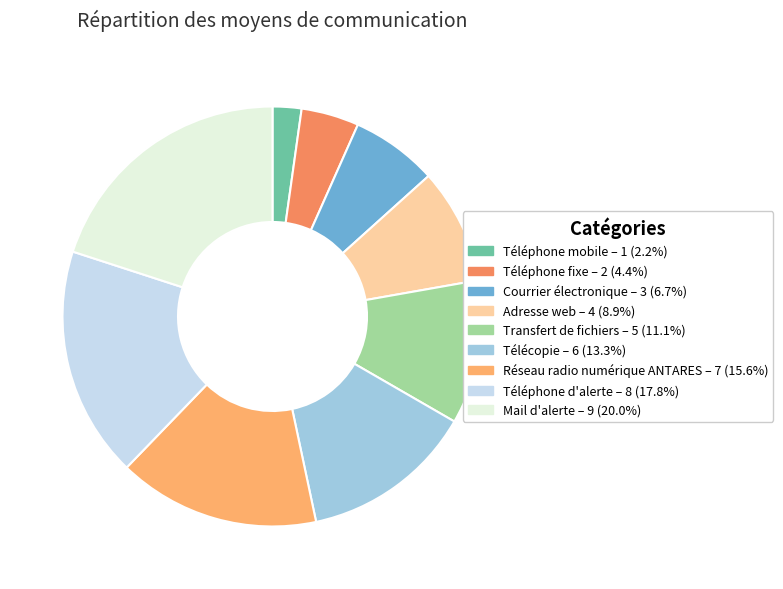

To the nearest percent, what portion does Téléphone mobile represent?

2%